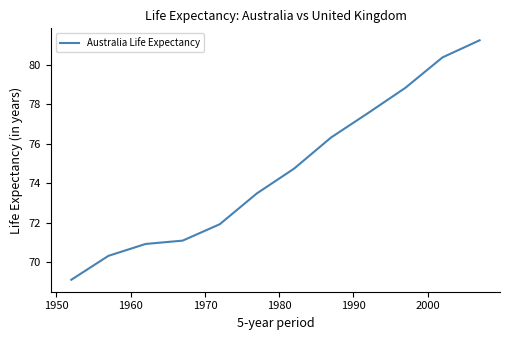

What is the difference between the maximum and minimum values?

12.1